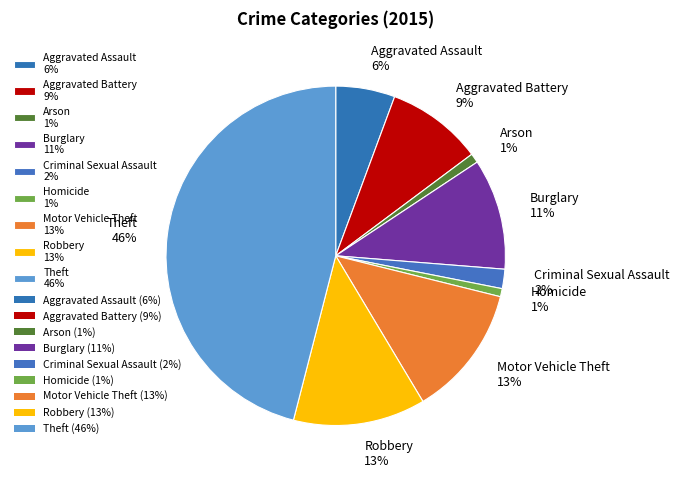

Between Motor Vehicle Theft and Criminal Sexual Assault, which is larger?

Motor Vehicle Theft